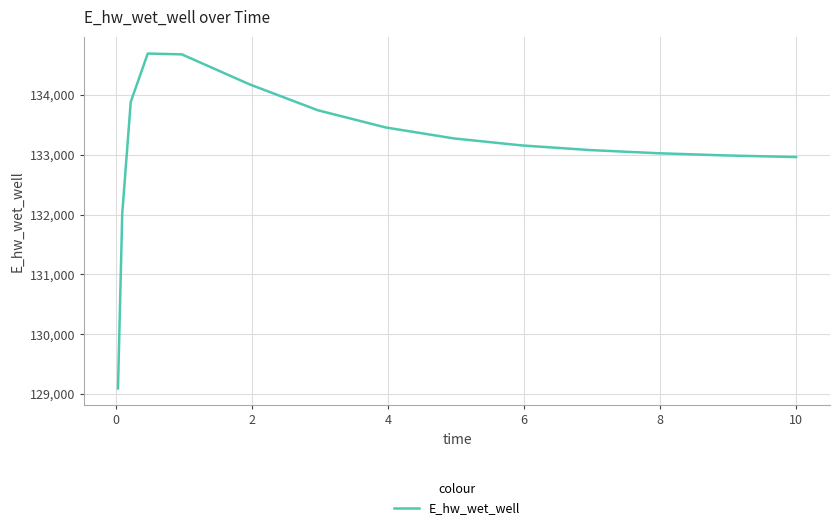

What is the maximum value shown in the chart?

134689.9